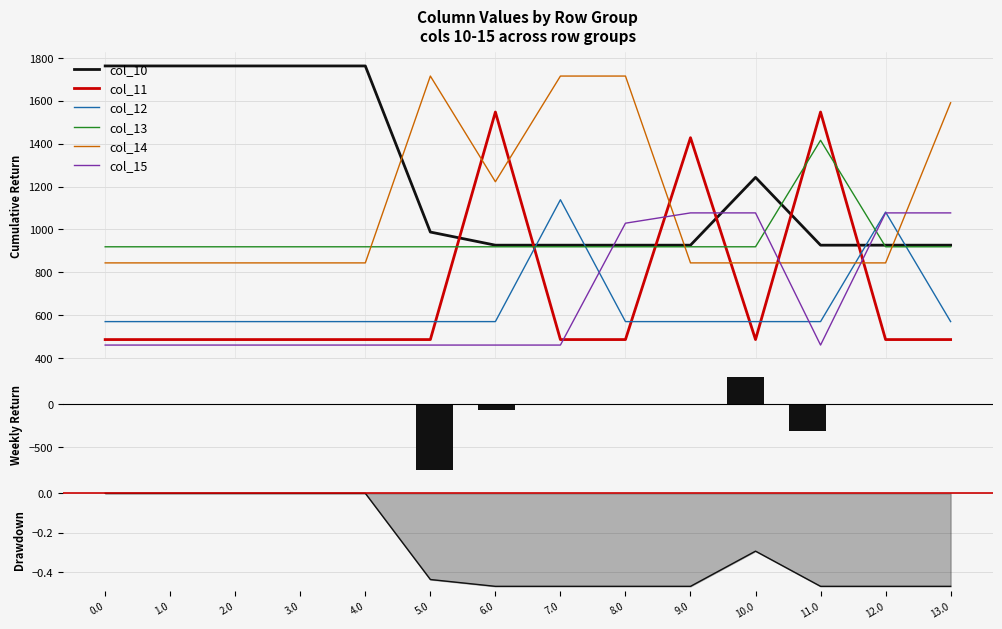

Count the number of categories in the chart.

14